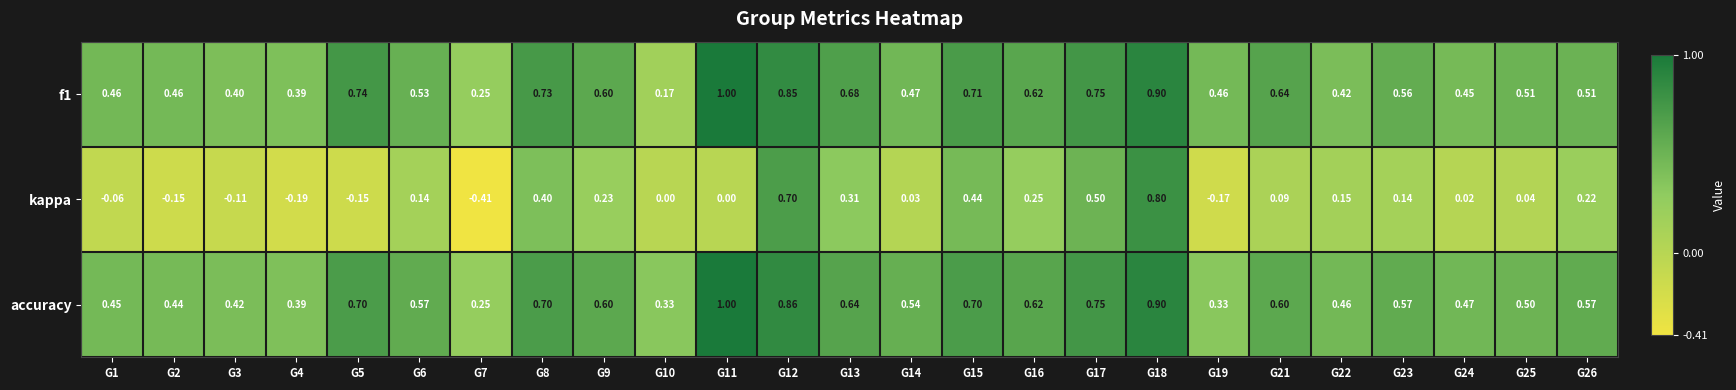

Which series changed the most between G7 and G13?

kappa